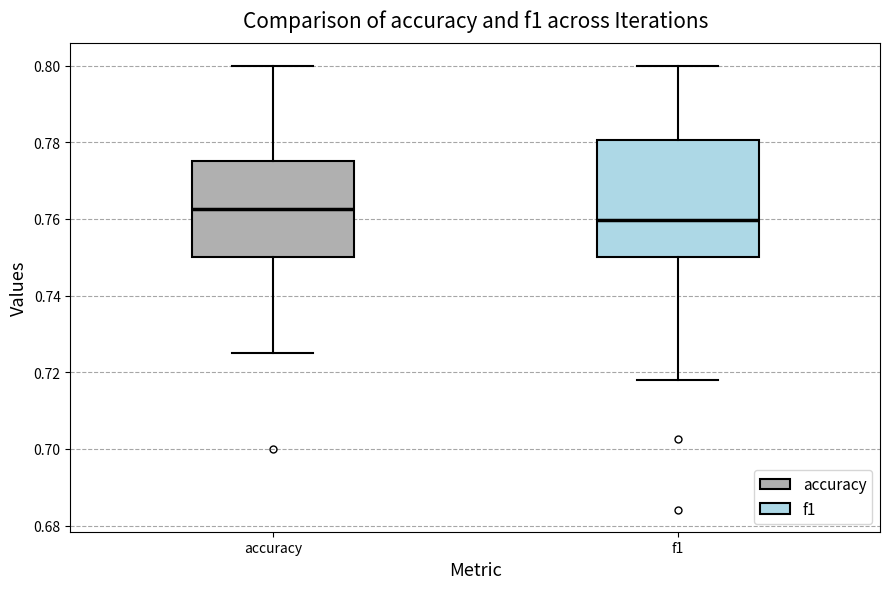

Reading left to right, transcribe this box plot: for each box, give where its median line is, the range the box spans, and where its two whiskers end, as read against the y-axis. The values are not printed on the chart, so give them approximately, as read against the axis.

accuracy: median 0.762, box 0.750 to 0.776, whiskers 0.726 to 0.800
f1: median 0.760, box 0.750 to 0.780, whiskers 0.718 to 0.800